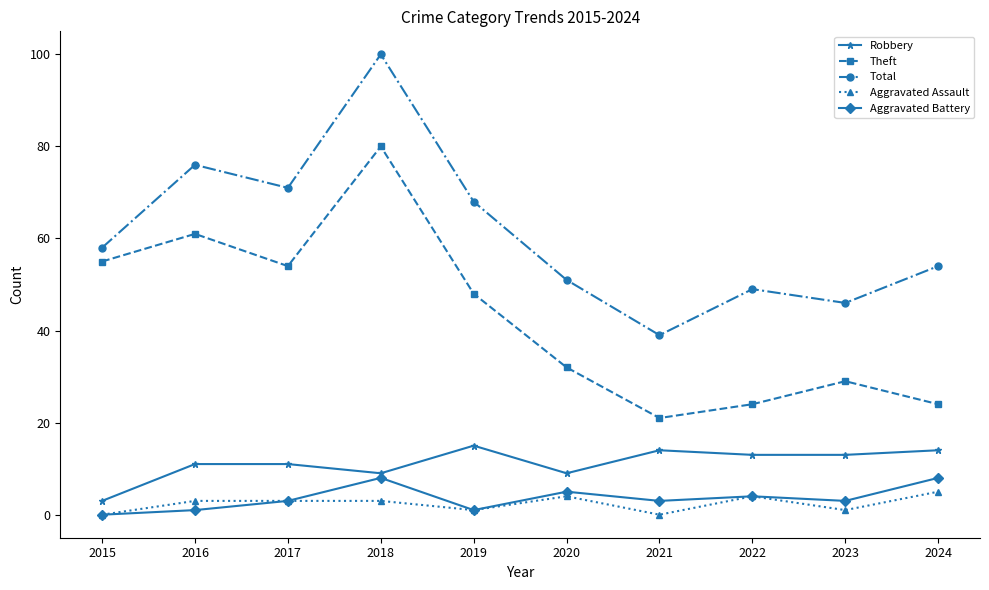

Read the Aggravated Battery value at 2017.

3